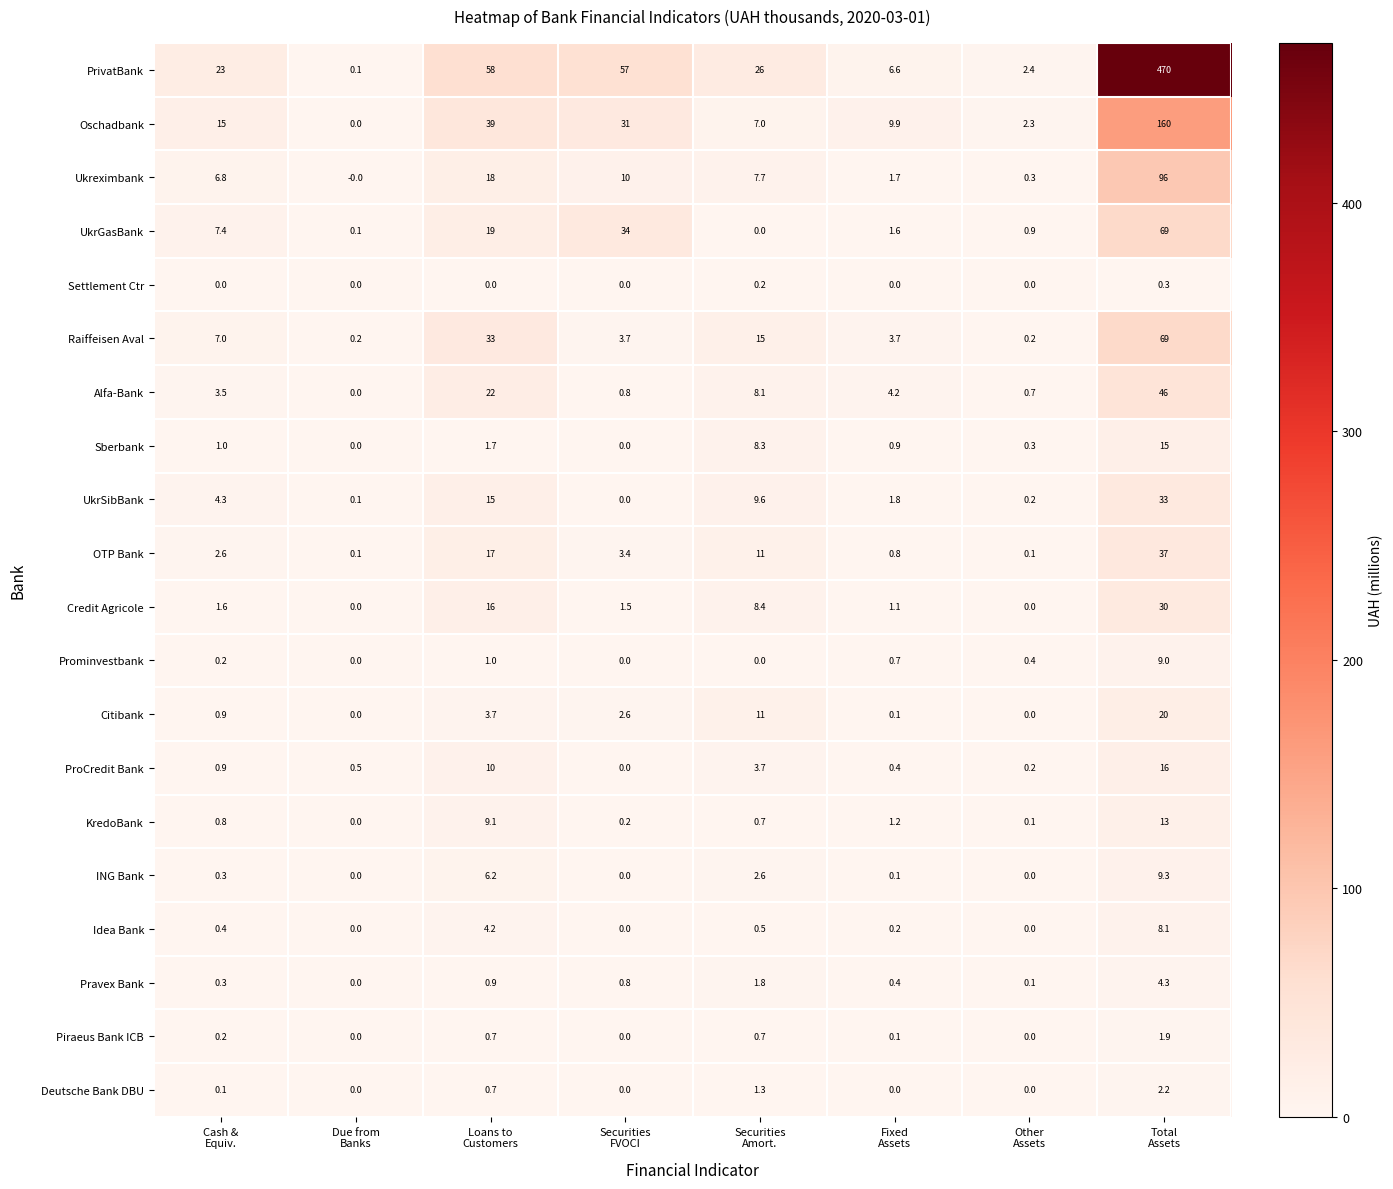

What is the highest value of the Prominvestbank series?

9.0